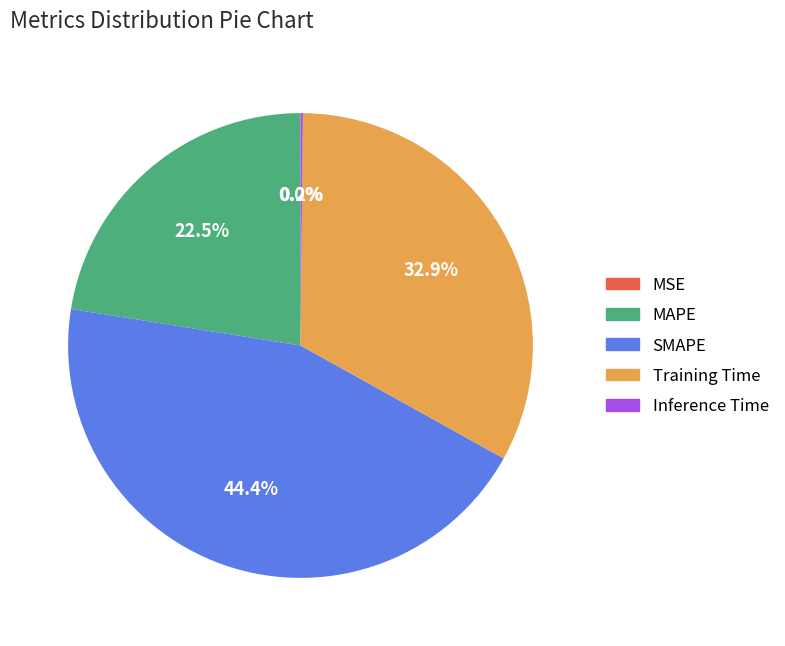

What percentage is NOT represented by MAPE?

77.5%